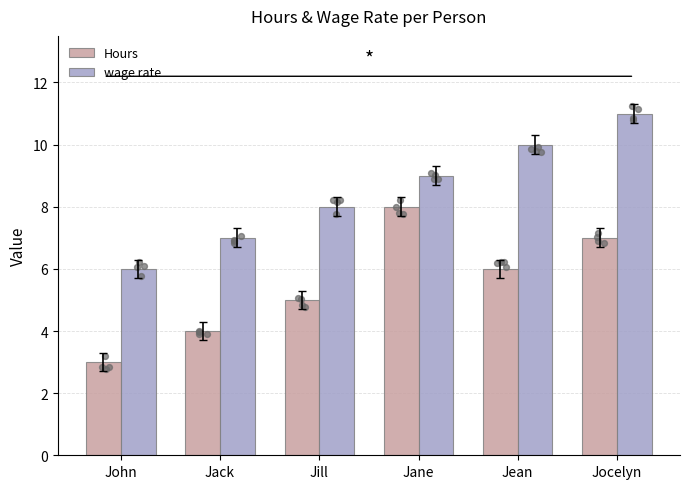

Which series has the largest Y range (max minus min)?

Hours